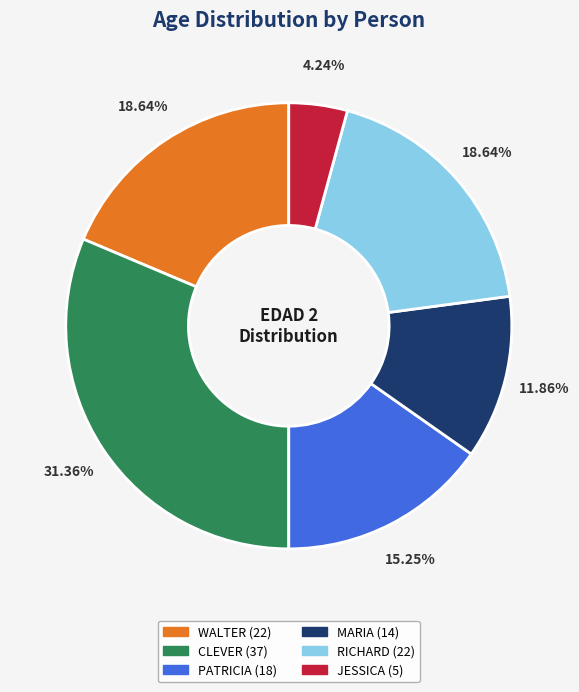

Is the sum of JESSICA and WALTER greater than half?

No